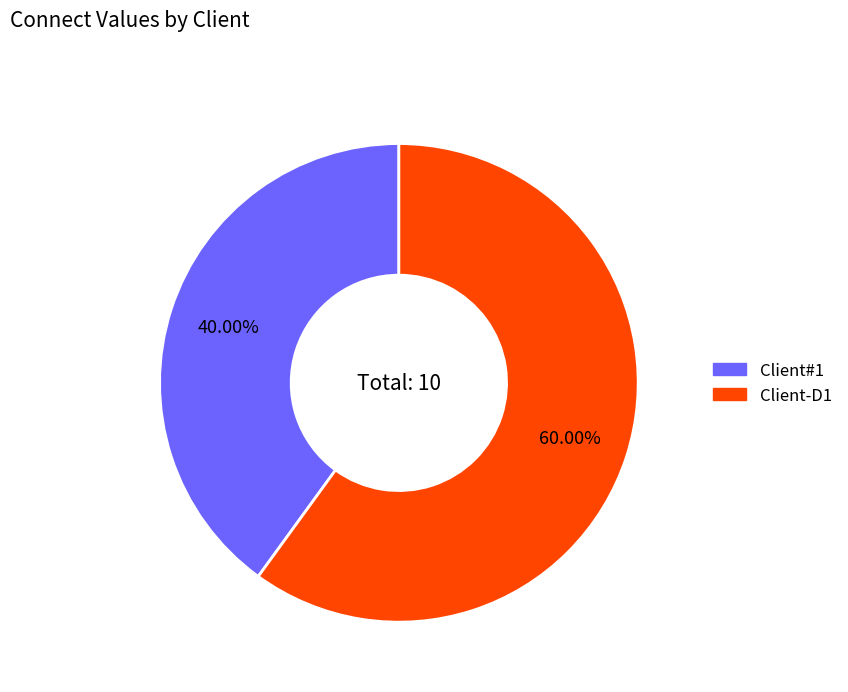

To the nearest percent, what is the difference between the Client-D1 and Client#1 slice percentages?

20%